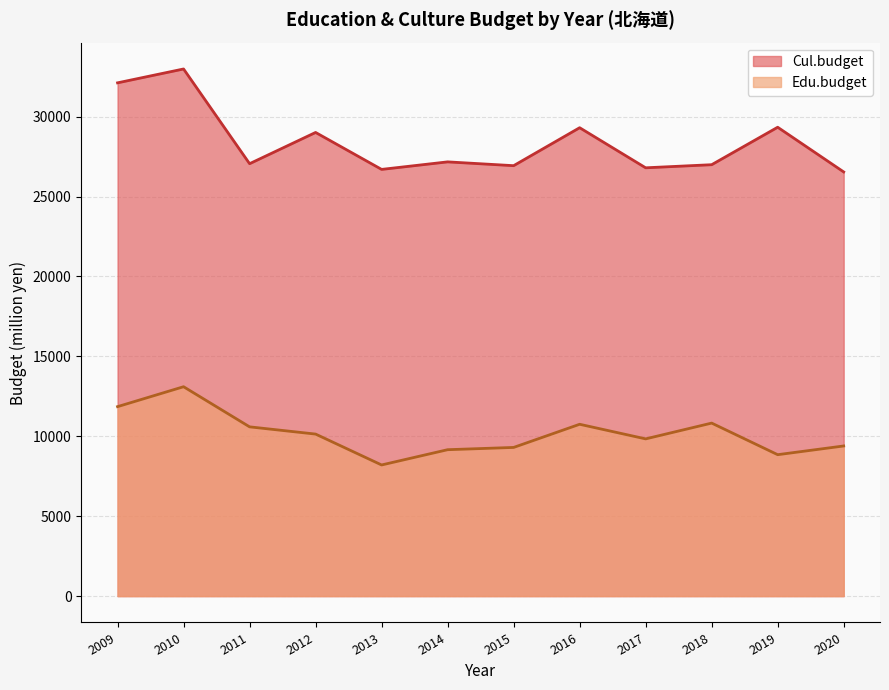

Rank the series at 2019 from lowest to highest value.

Edu.budget, Cul.budget